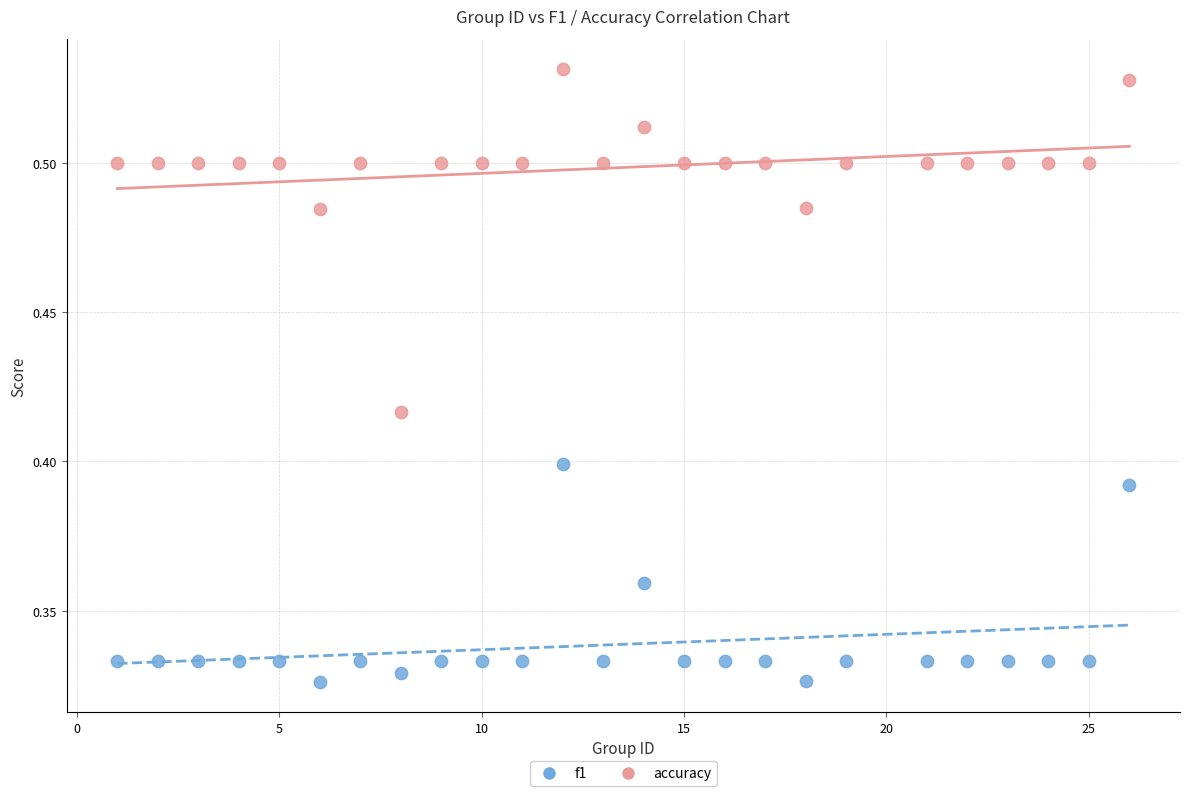

Which series reaches the maximum Y coordinate?

accuracy